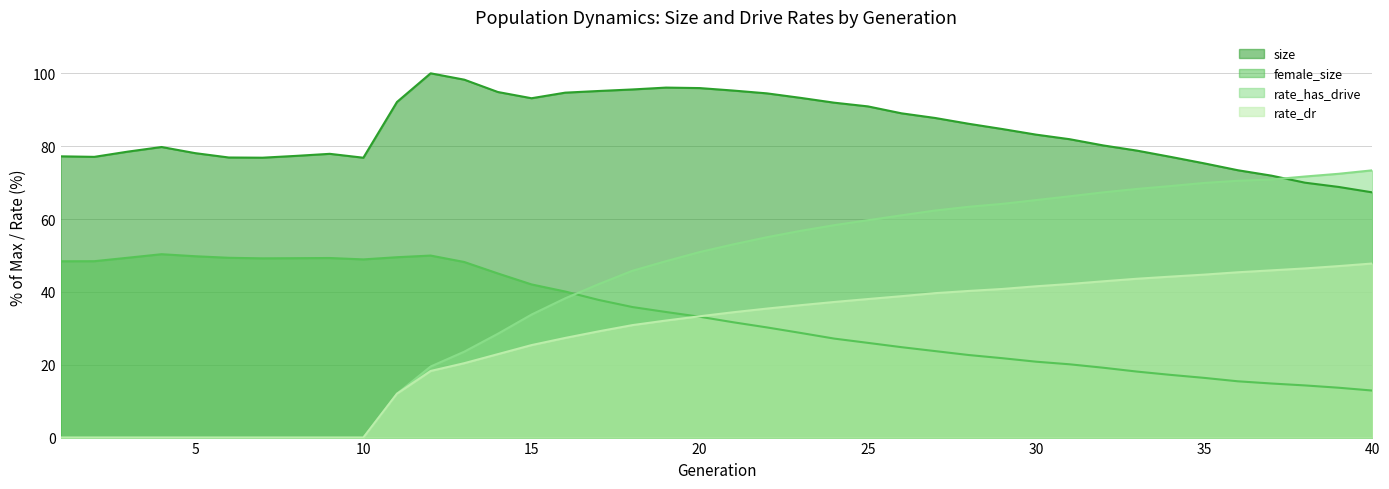

Which series has the largest range (max minus min)?

rate_has_drive